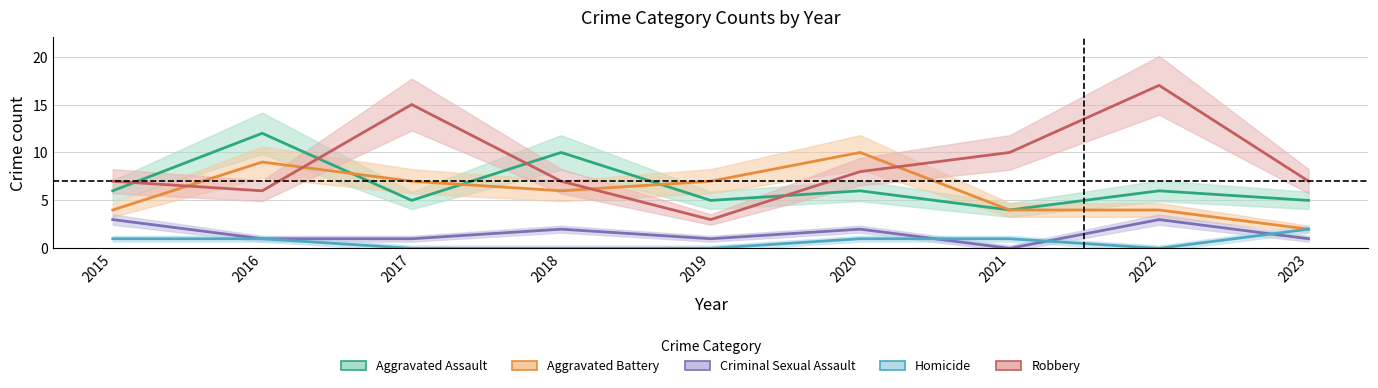

What is the difference between the maximum and second lowest values in the Criminal Sexual Assault series?

2